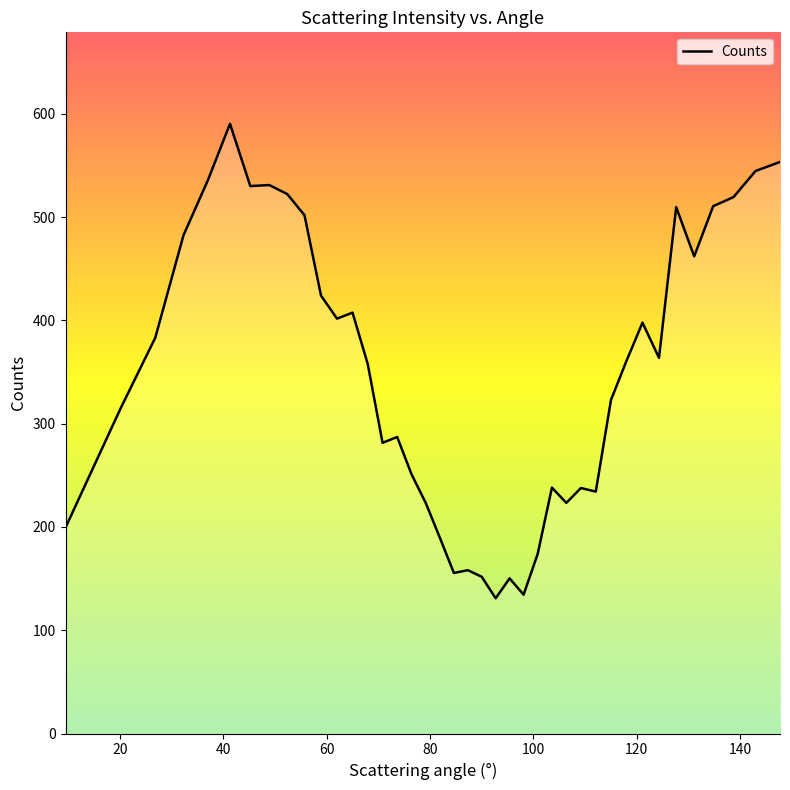

What is the maximum value shown in the chart?

590.3